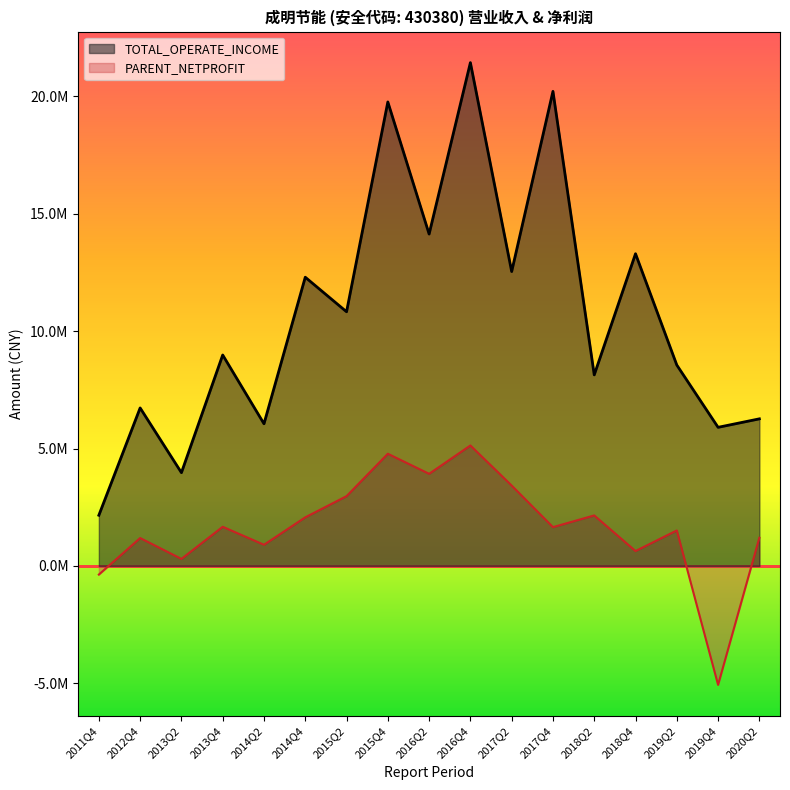

Rank the series by their maximum value, from lowest to highest.

PARENT_NETPROFIT, TOTAL_OPERATE_INCOME